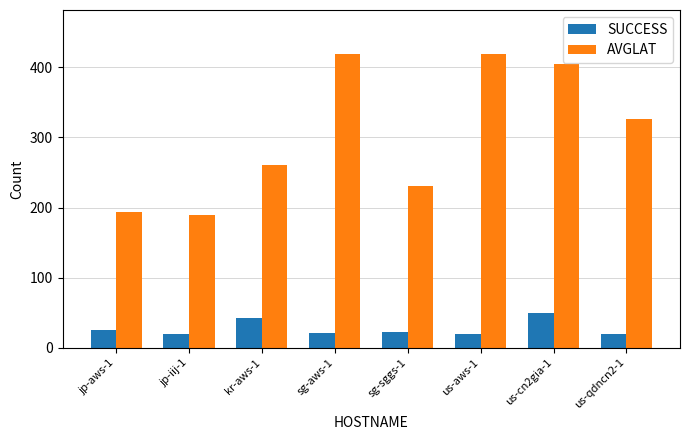

At which label does AVGLAT reach its minimum?

jp-iij-1